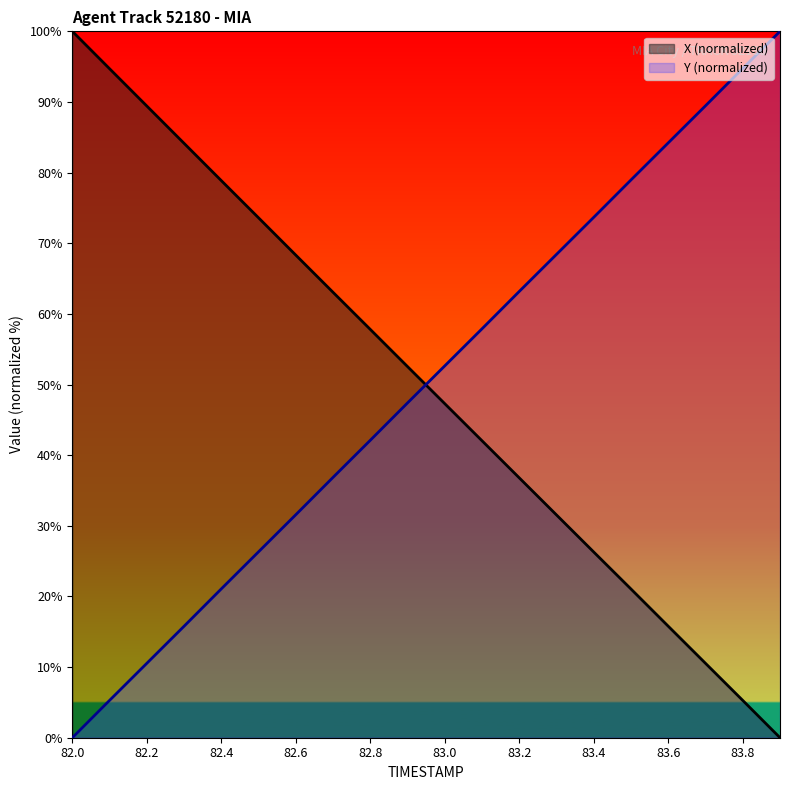

Which category has the highest value across all series?

82.0